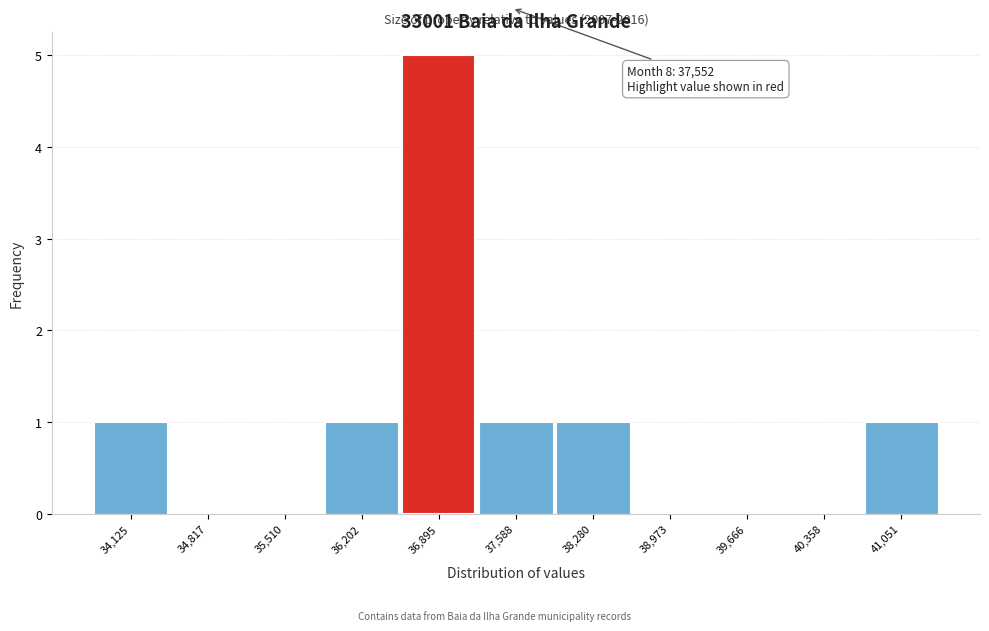

Reading left to right, what are all the values shown in this chart?

34,125=1	34,817=0	35,510=0	36,202=1	36,895=5	37,588=1	38,280=1	38,973=0	39,666=0	40,358=0	41,051=1